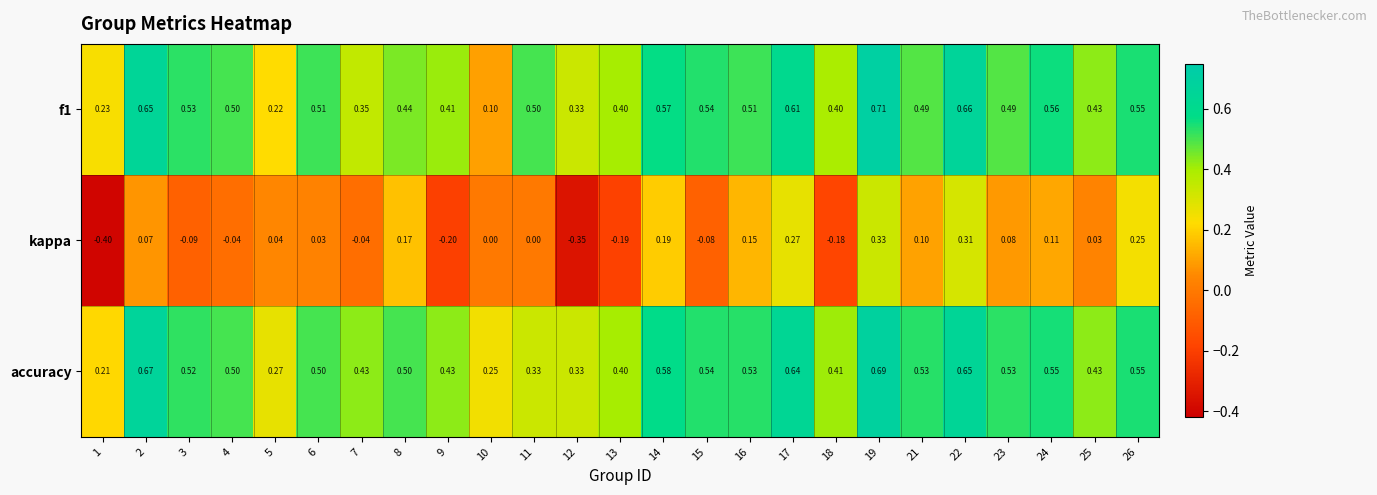

Which series changed the most between 14 and 21?

kappa